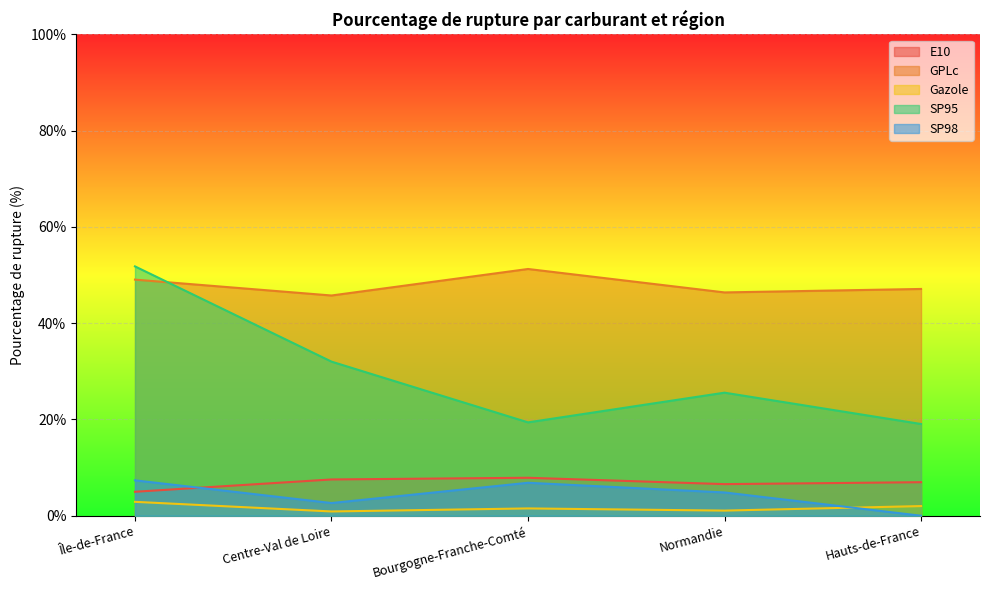

Rank the series by their maximum value, from highest to lowest.

SP95, GPLc, E10, SP98, Gazole